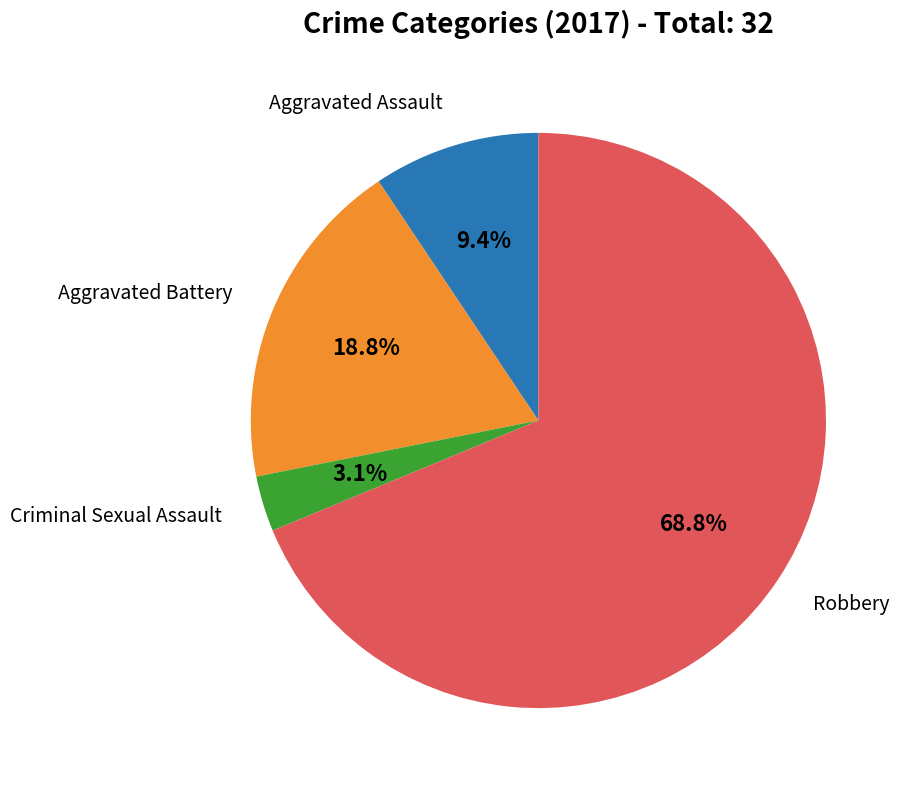

Is there a majority slice in this chart?

Yes